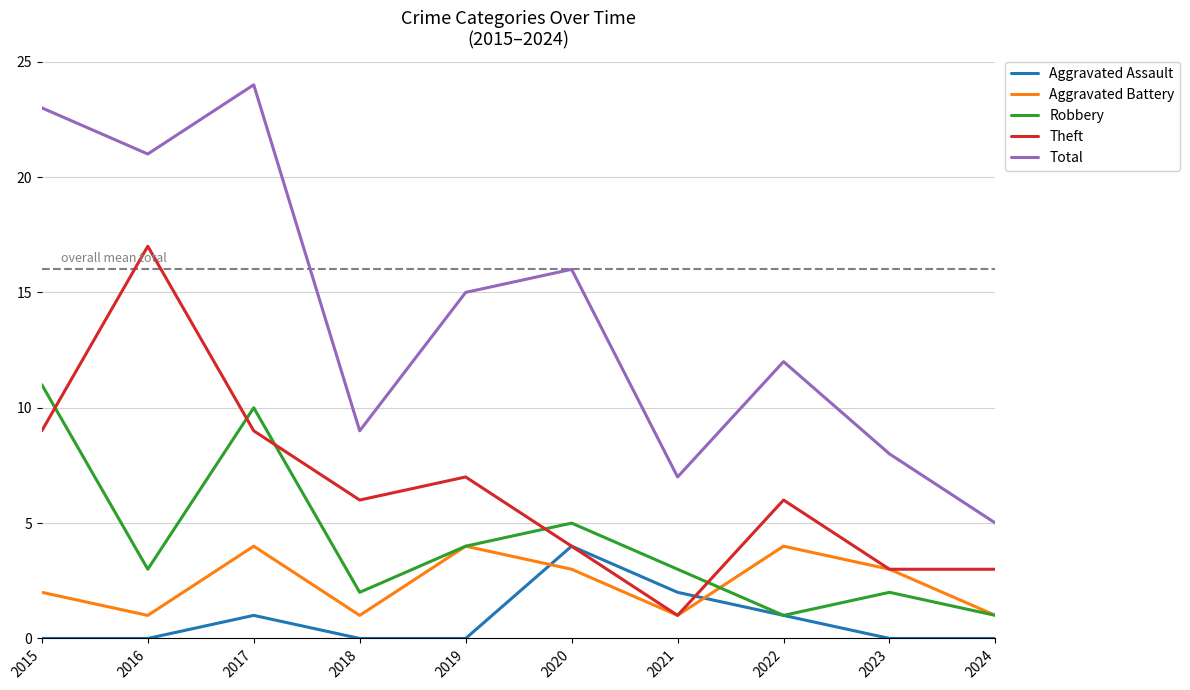

Between which two adjacent categories do Theft and Robbery first intersect?

2015 and 2016